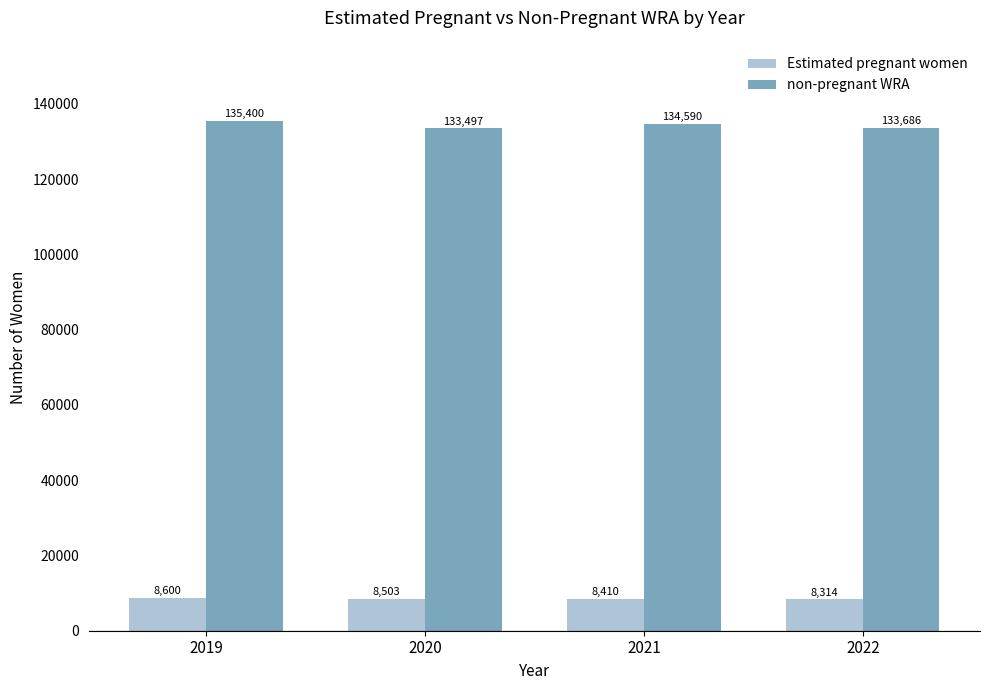

What is the greatest value displayed?

135399.8